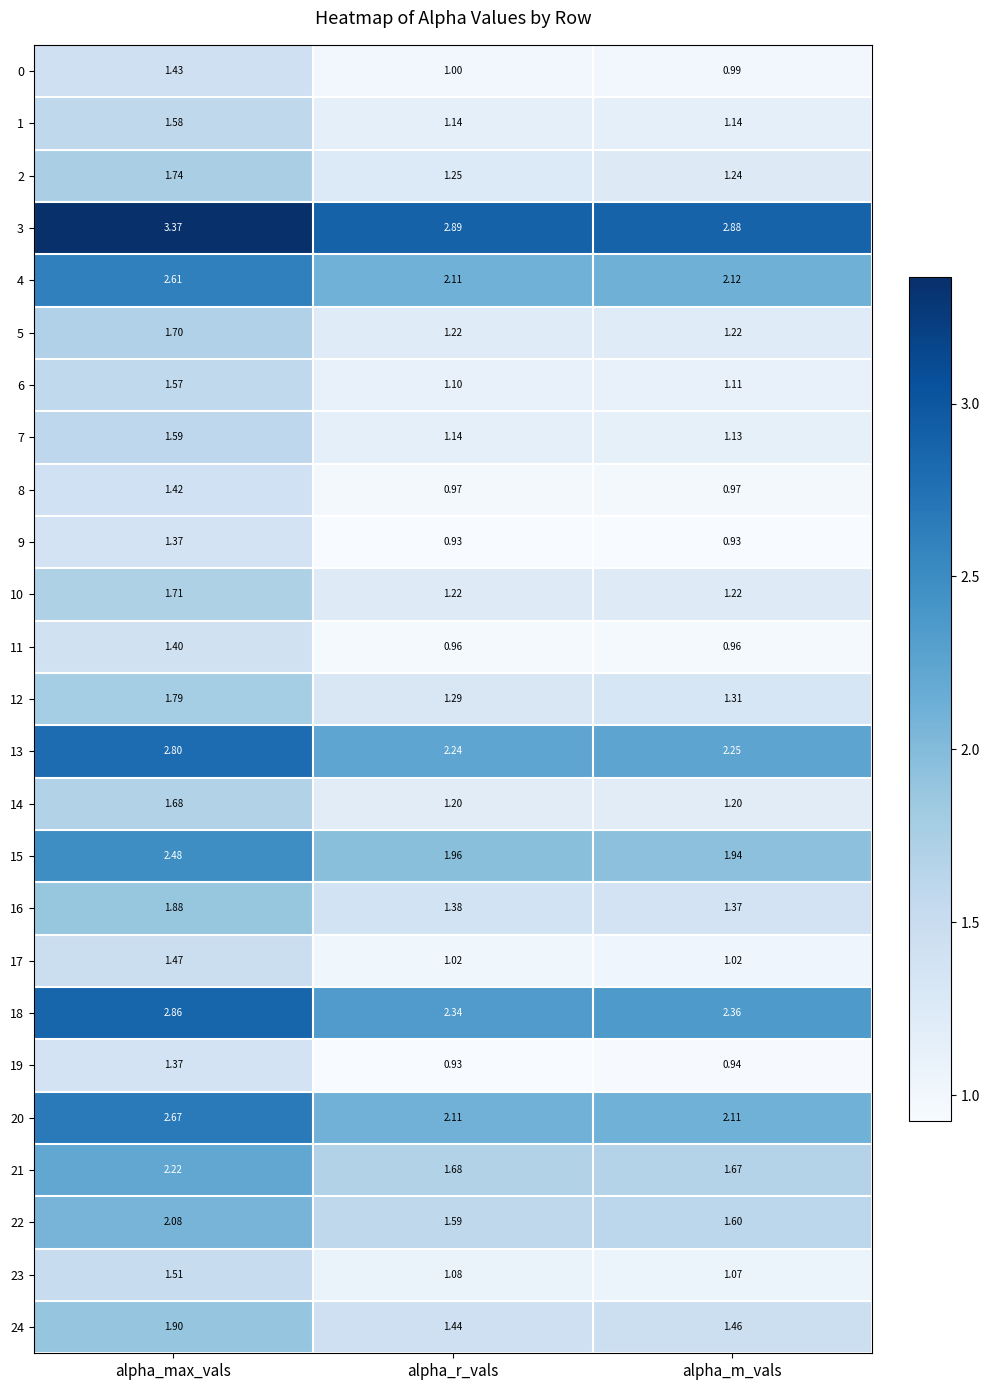

At which label is 4 closest to 2?

alpha_r_vals